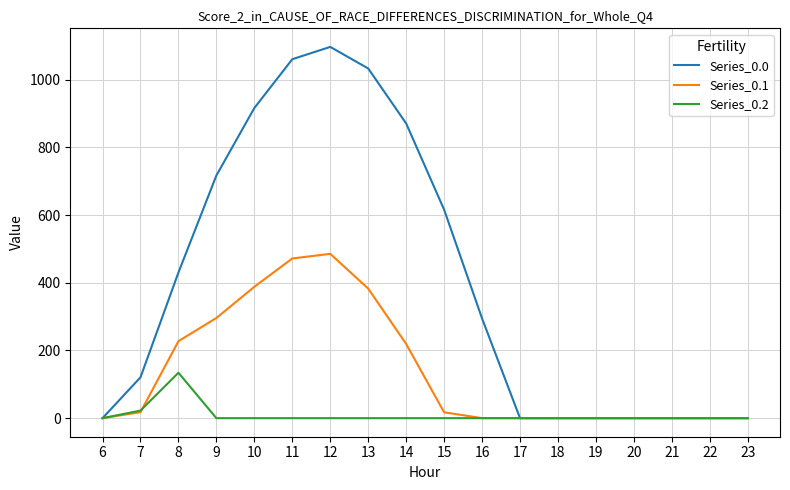

What is the maximum value for Series_0.1?

485.4